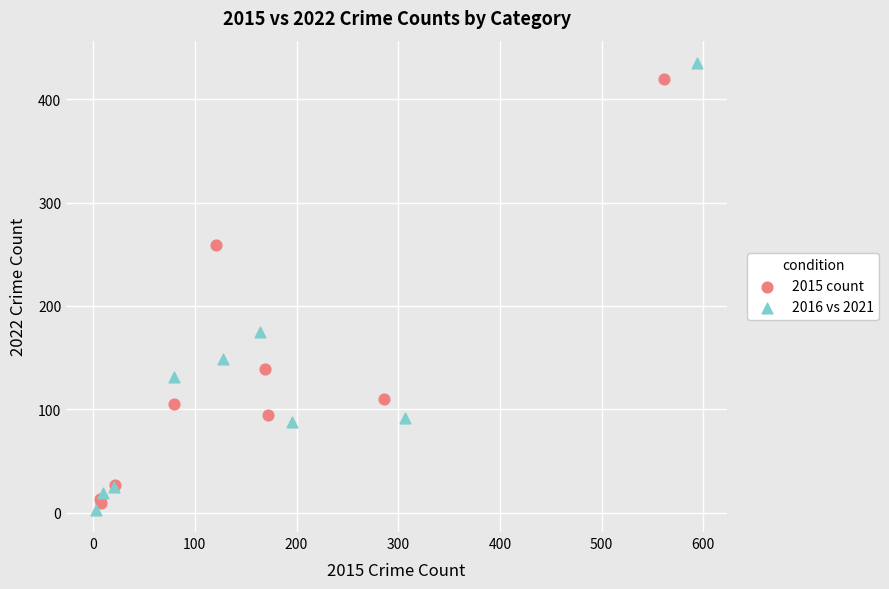

What are all the series names shown in the legend?

2015 count, 2016 vs 2021